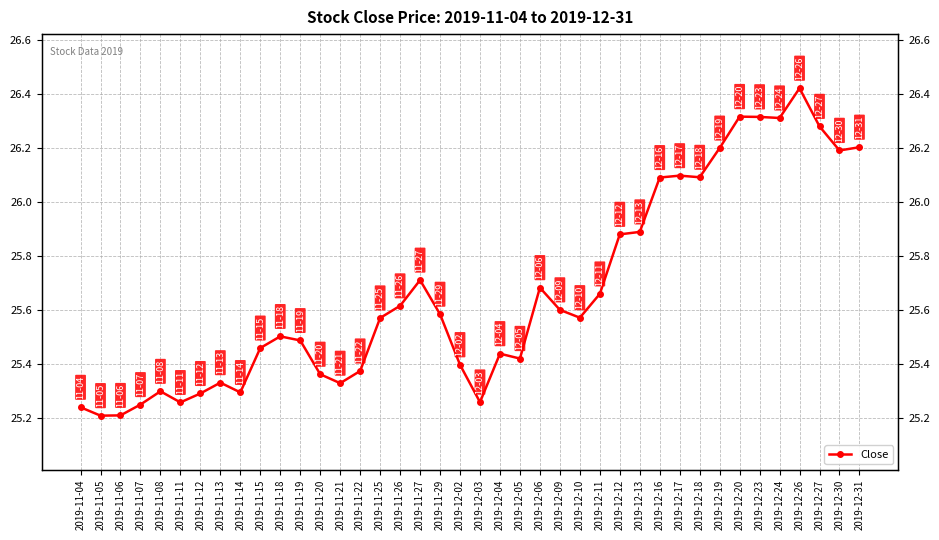

List the labels in order of value, largest first.

2019-12-26, 2019-12-20, 2019-12-23, 2019-12-24, 2019-12-27, 2019-12-31, 2019-12-19, 2019-12-30, 2019-12-17, 2019-12-18, 2019-12-16, 2019-12-13, 2019-12-12, 2019-11-27, 2019-12-06, 2019-12-11, 2019-11-26, 2019-12-09, 2019-11-29, 2019-12-10, 2019-11-25, 2019-11-18, 2019-11-19, 2019-11-15, 2019-12-04, 2019-12-05, 2019-12-02, 2019-11-22, 2019-11-20, 2019-11-13, 2019-11-21, 2019-11-08, 2019-11-14, 2019-11-12, 2019-12-03, 2019-11-11, 2019-11-07, 2019-11-04, 2019-11-06, 2019-11-05